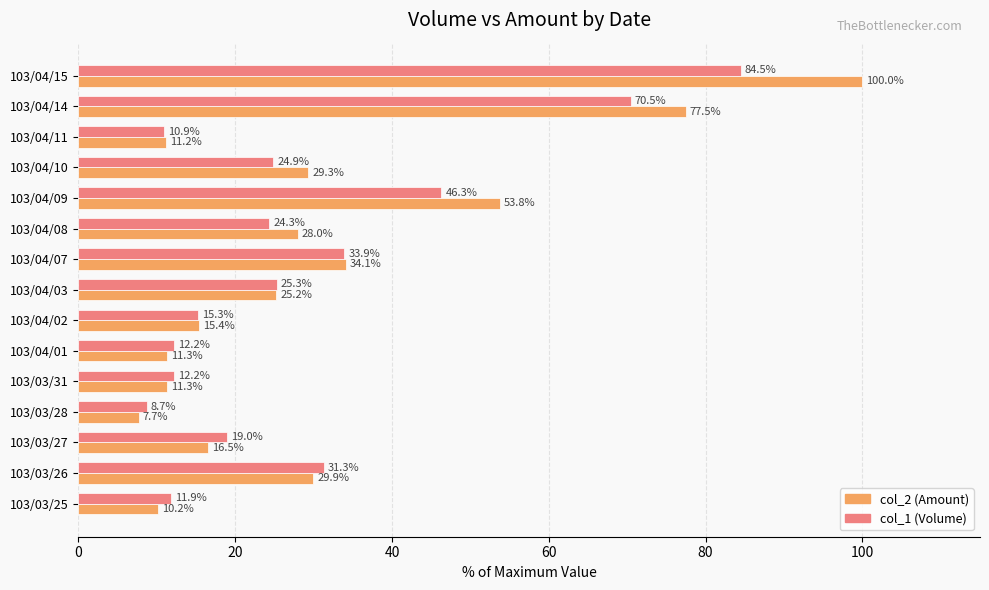

What is the average value of the col_2 (Amount) series?

30.7